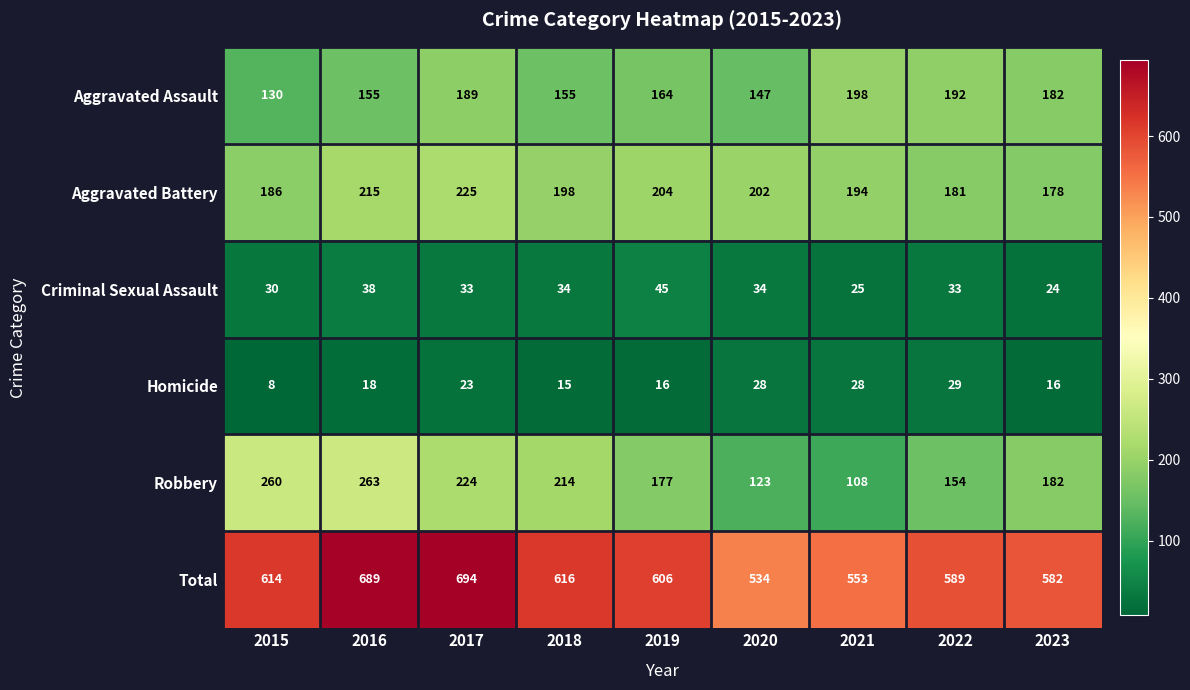

What is the total value across all series at 2020?

1068